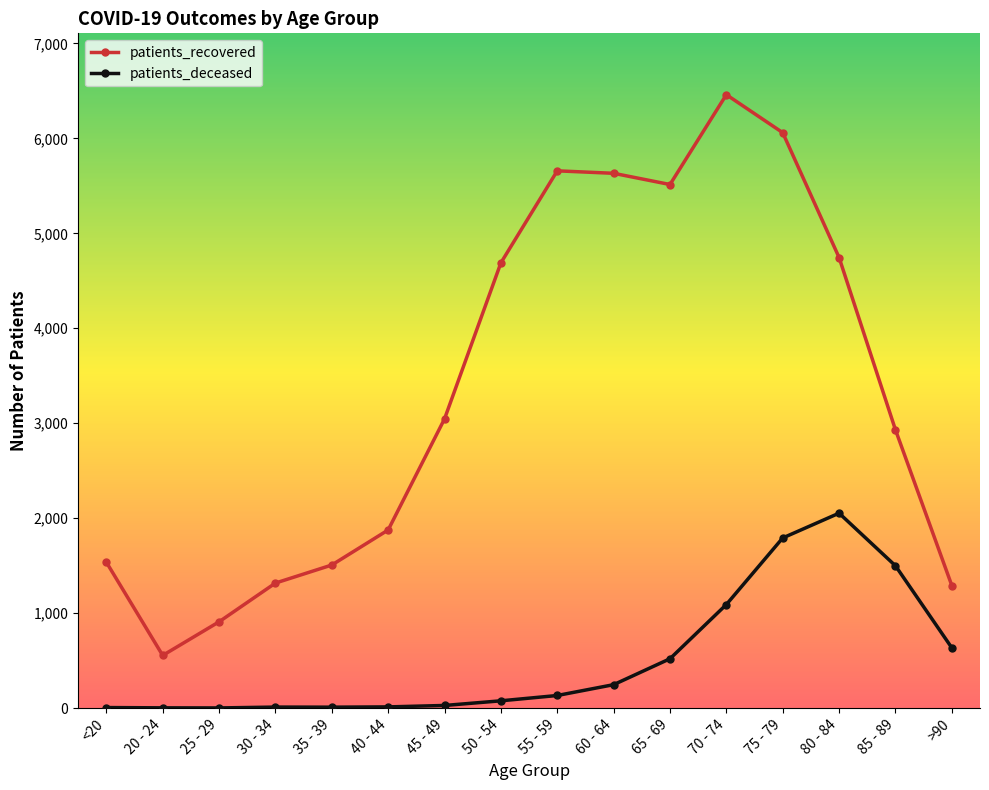

What is the difference between the maximum and minimum values in the patients_recovered series?

5905